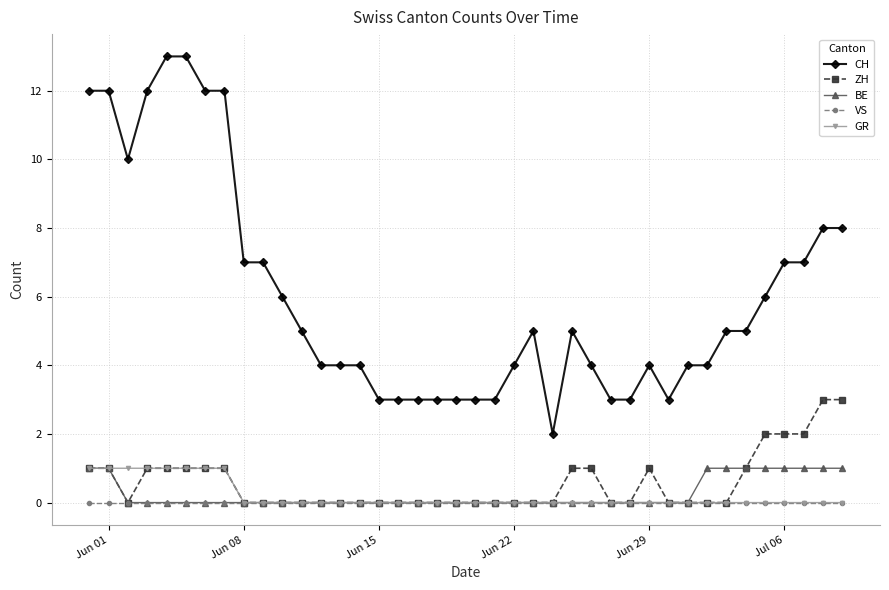

Count the number of categories in the chart.

40